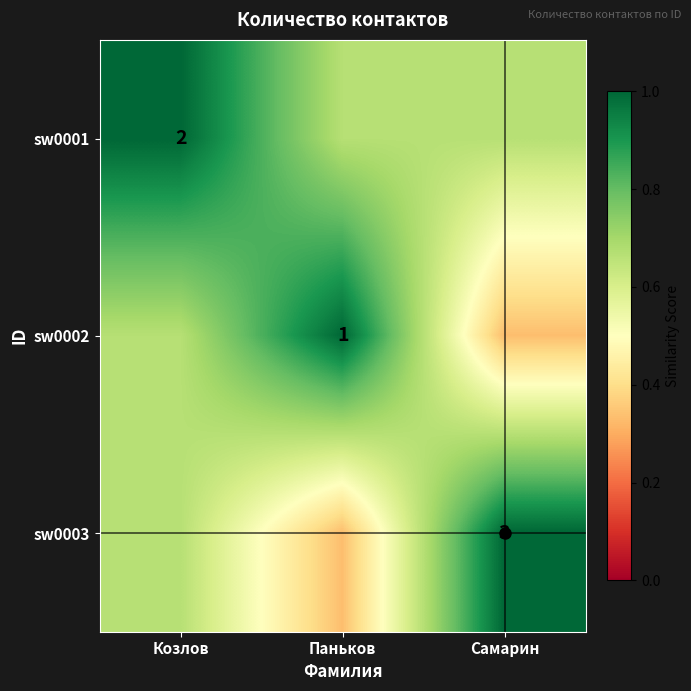

At how many categories does at least one series exceed 0?

3